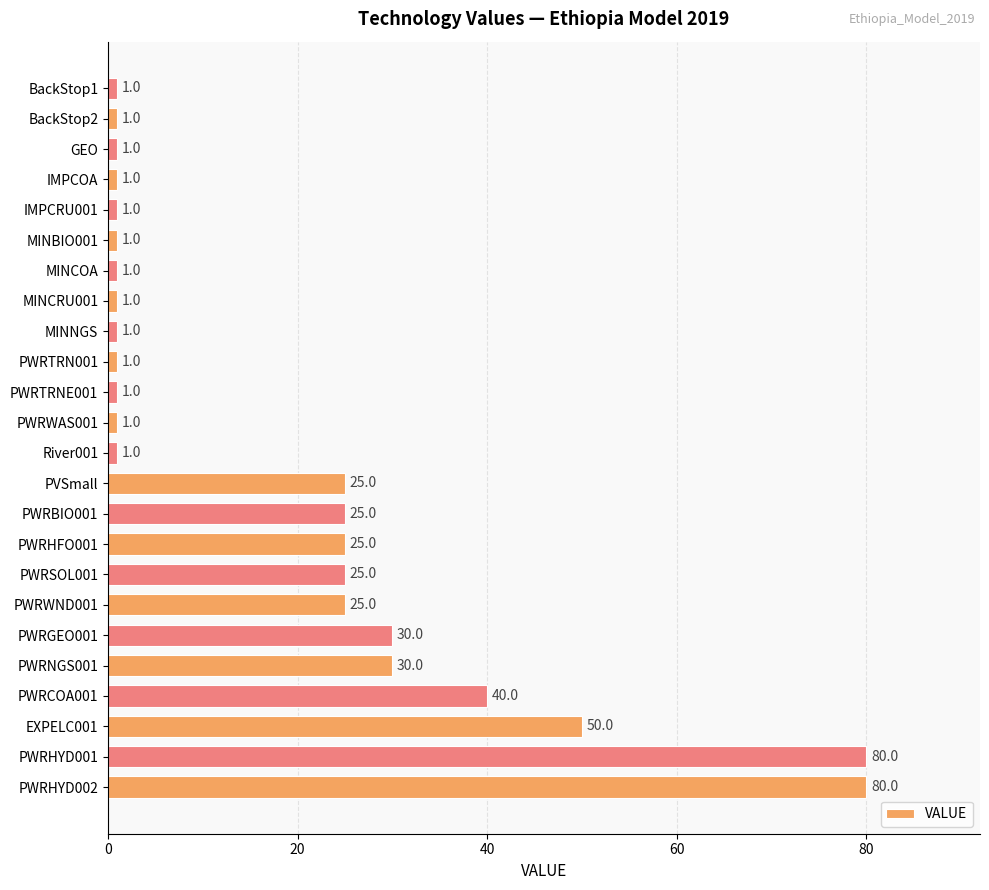

Where is the data nearest to the value 40?

PWRCOA001